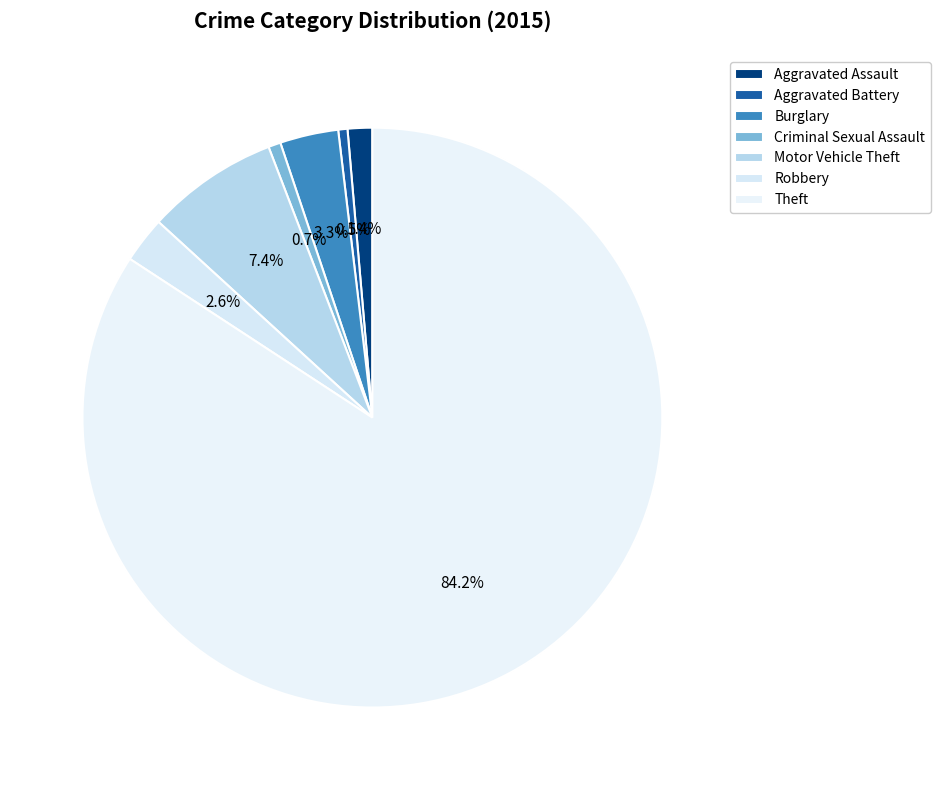

What is the ratio of the value at Theft to the value at Robbery?

32.7